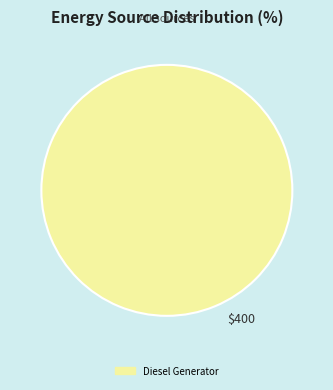

Is there any slice that represents more than half of the pie?

Yes